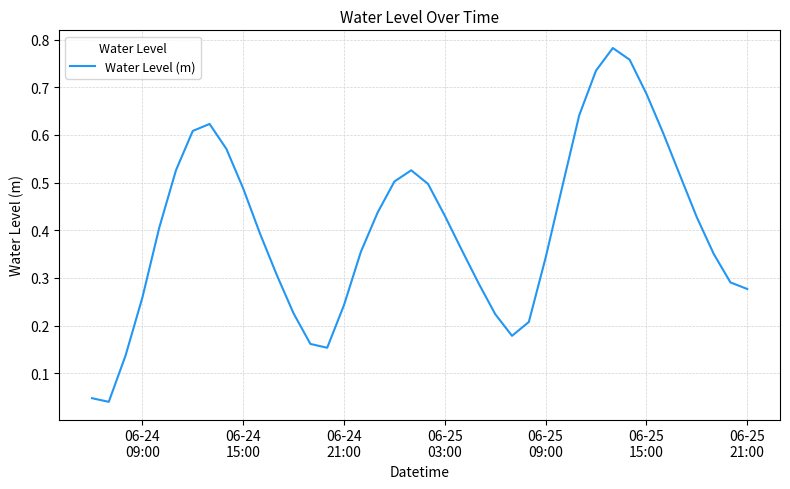

How many lines are shown in the chart?

1